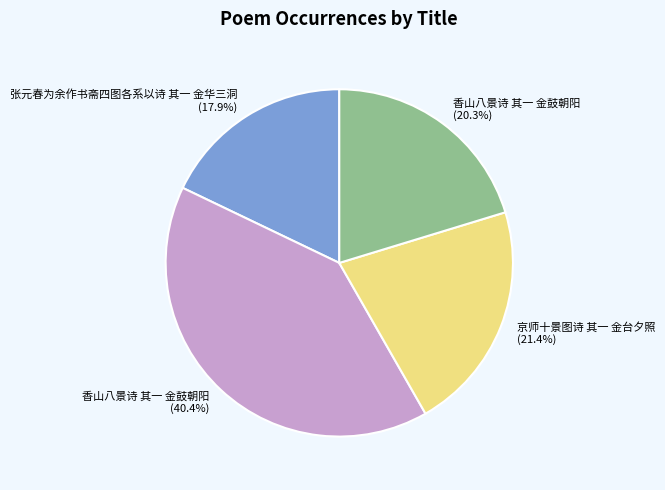

Does any single category account for the majority?

No